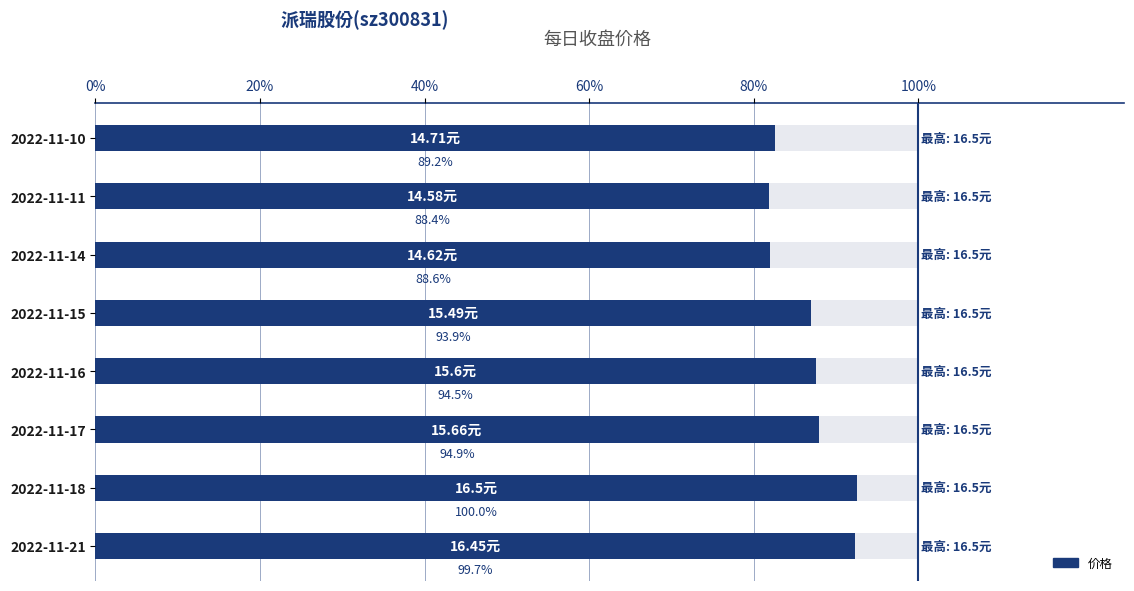

What is the change in value from 2022-11-18 to 2022-11-10?

-1.8